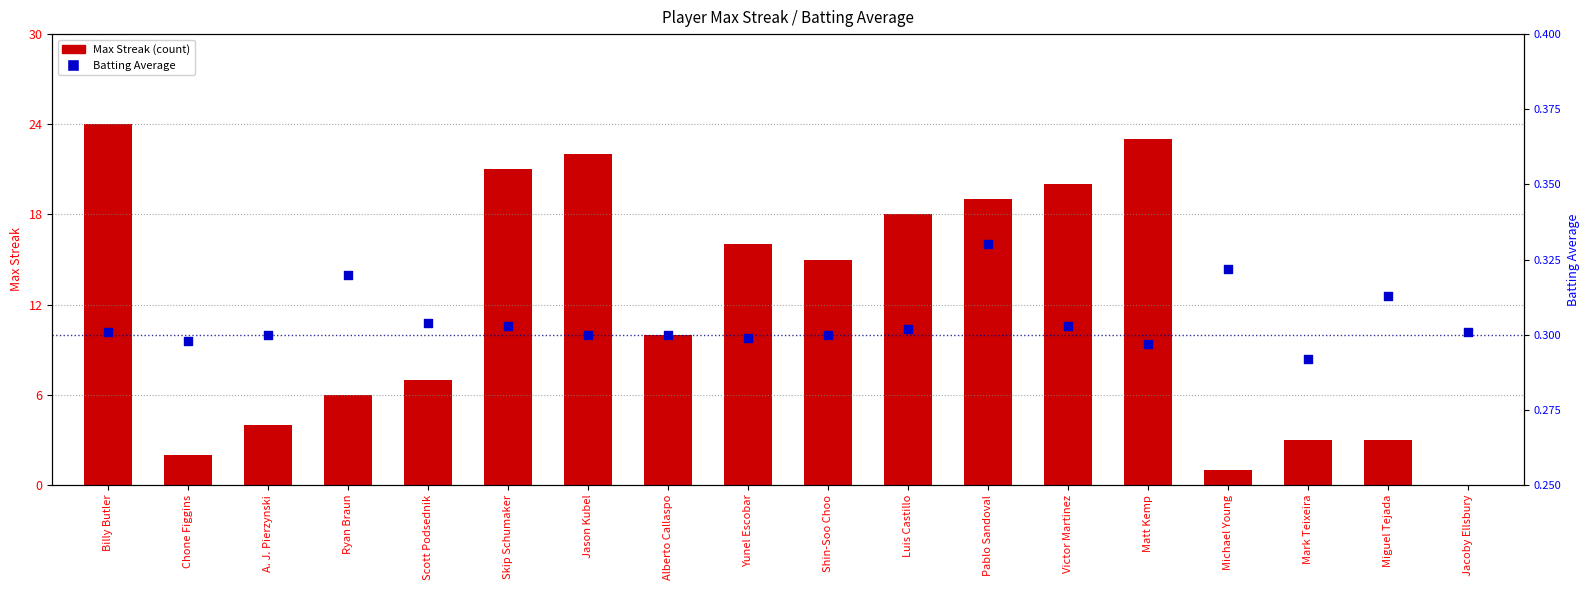

At which category is the sum across all series the highest?

Billy Butler